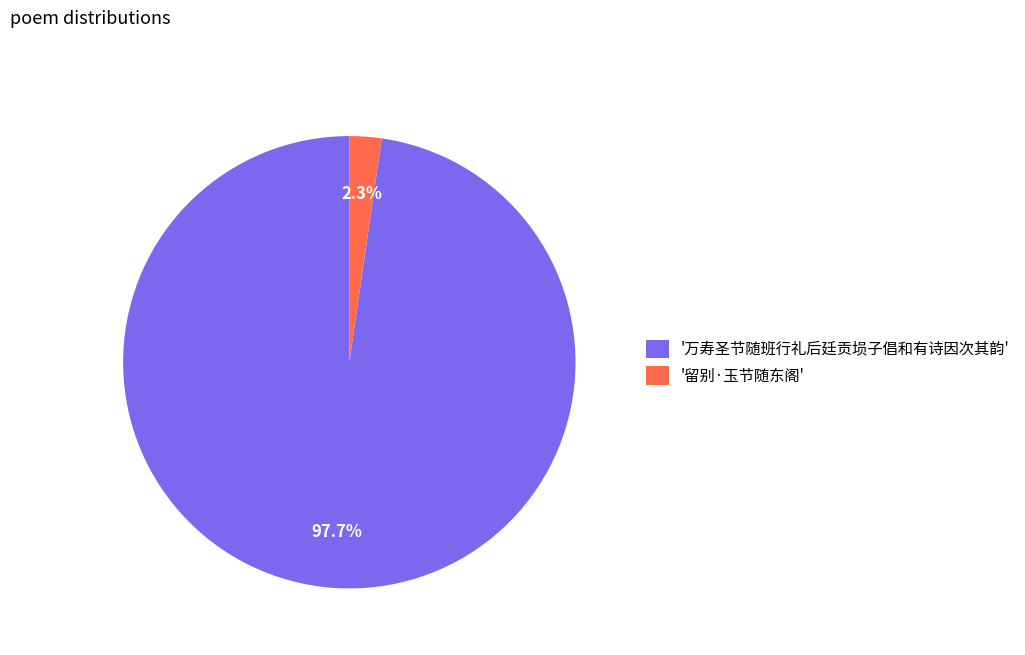

What portion of the pie excludes '留别·玉节随东阁'?

97.7%